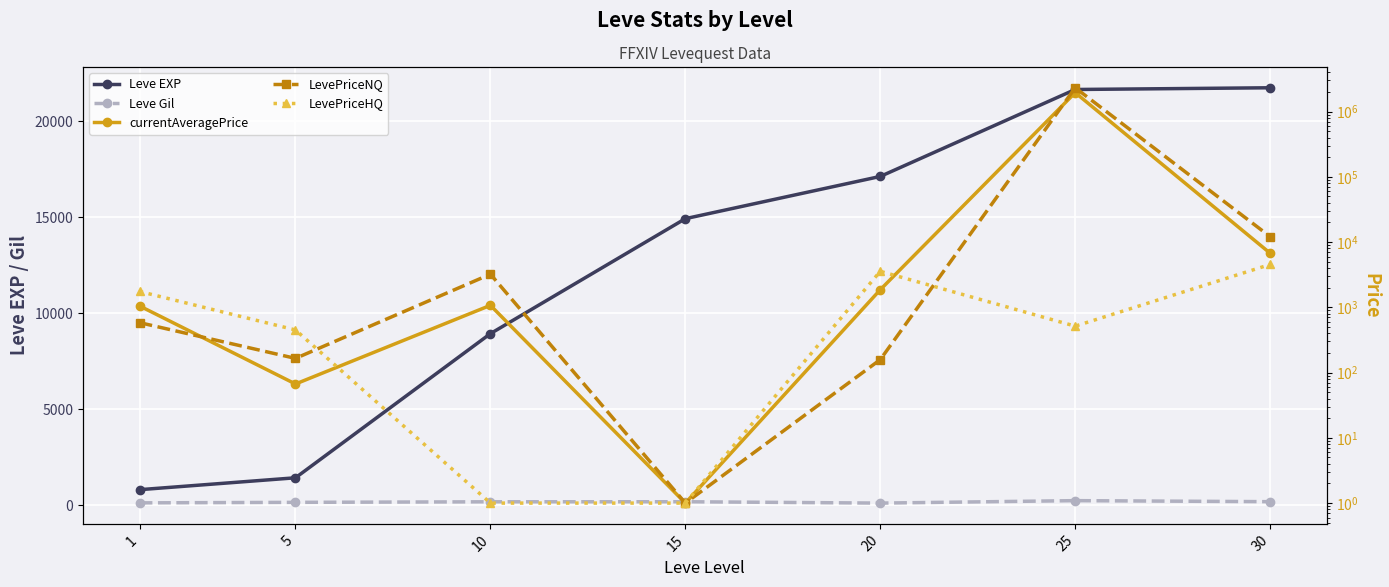

True or false: Leve EXP and LevePriceHQ cross at least once.

True